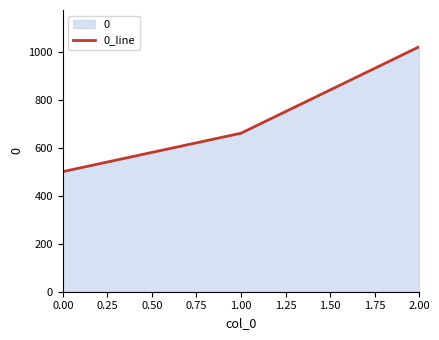

What is the change in value from 0.00 to 1.00?

+160